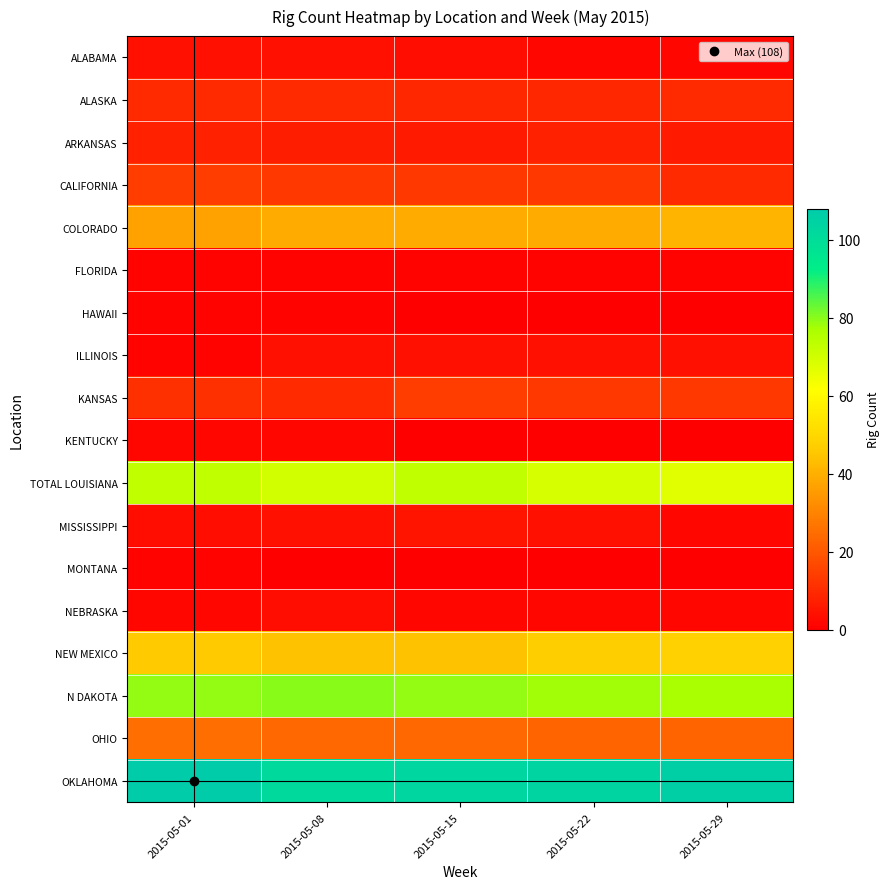

List the series in order of their peak value, highest first.

OKLAHOMA, N DAKOTA, TOTAL LOUISIANA, NEW MEXICO, COLORADO, OHIO, CALIFORNIA, KANSAS, ALASKA, ARKANSAS, MISSISSIPPI, ALABAMA, ILLINOIS, NEBRASKA, KENTUCKY, FLORIDA, HAWAII, MONTANA